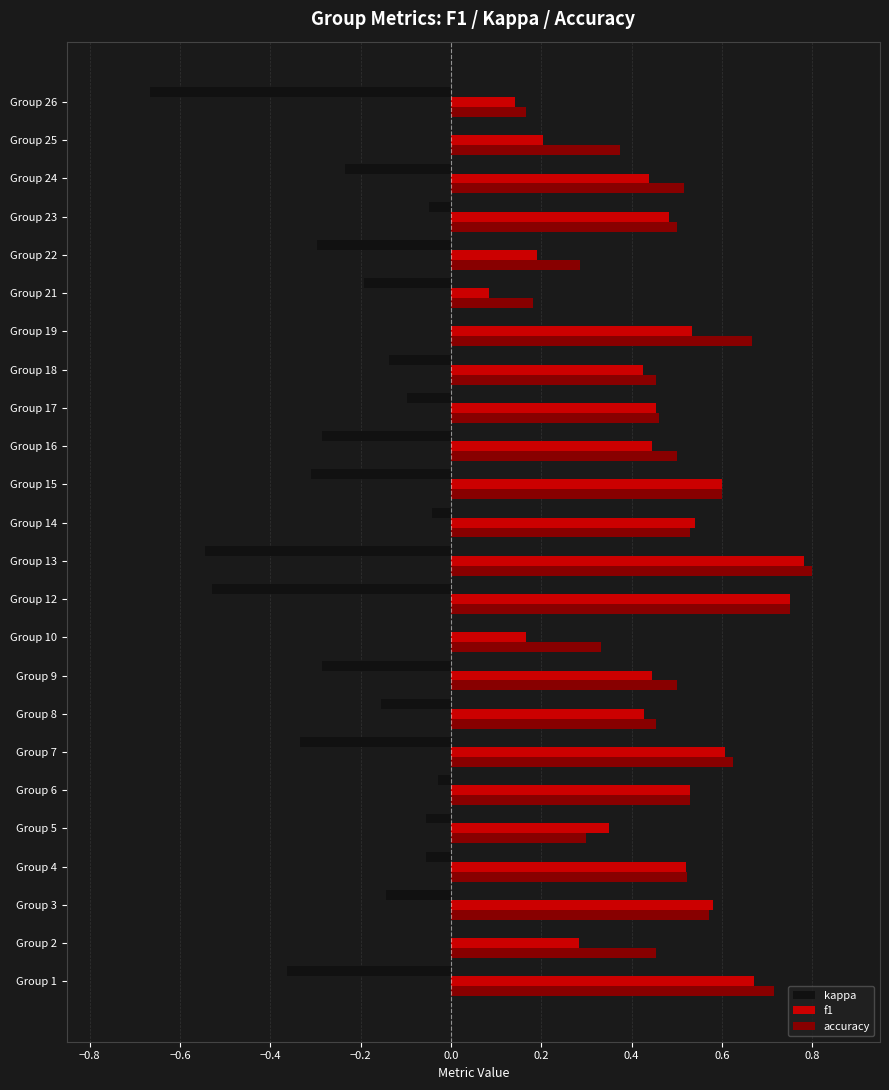

What is the sum of all accuracy values?

11.8